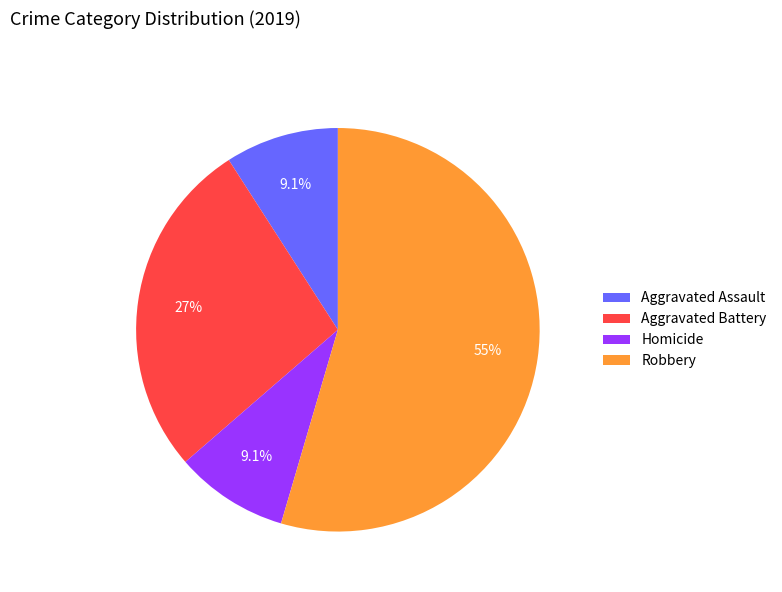

Which has a higher value, Aggravated Assault or Aggravated Battery?

Aggravated Battery